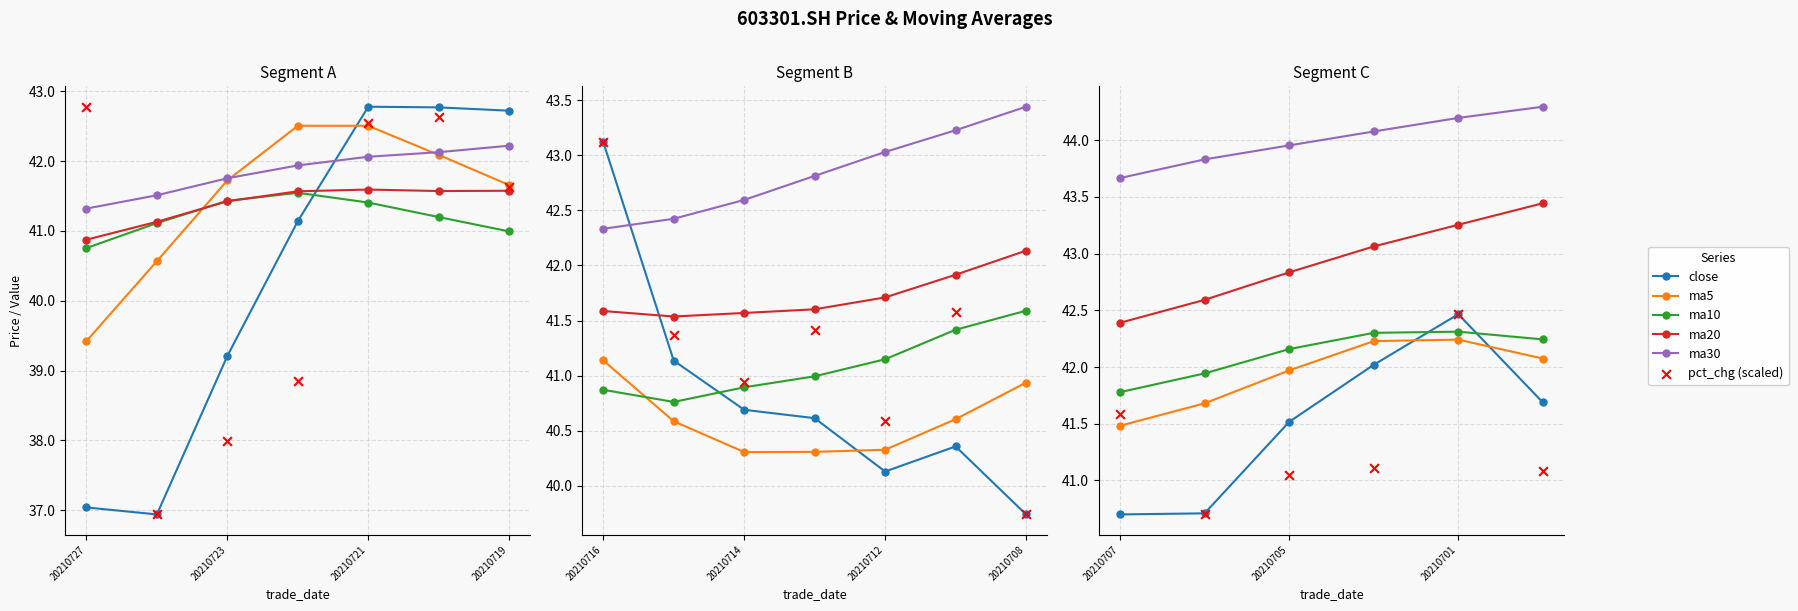

What are all the series names shown in the legend?

close, ma5, ma10, ma20, ma30, pct_chg (scaled)